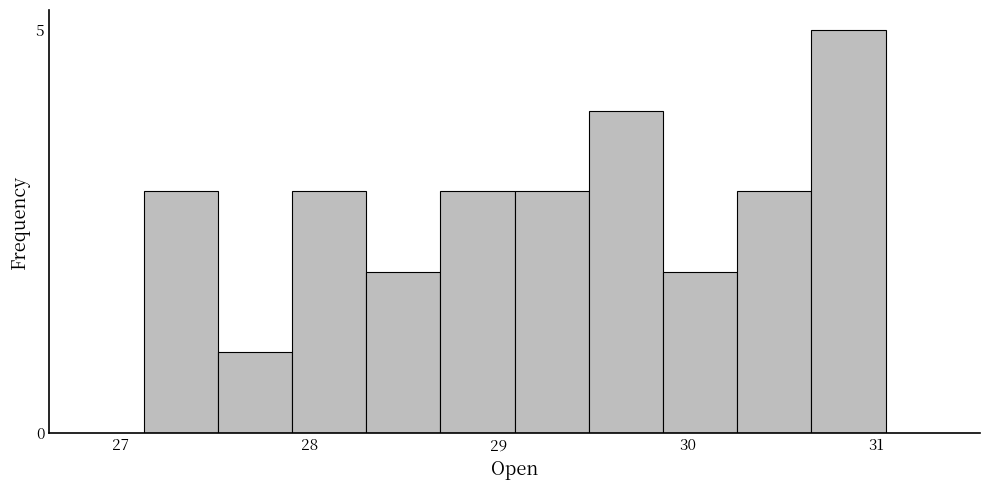

Around what value on the x-axis is the tallest bar? Give the approximate position of its centre, as read against the axis.

30.9